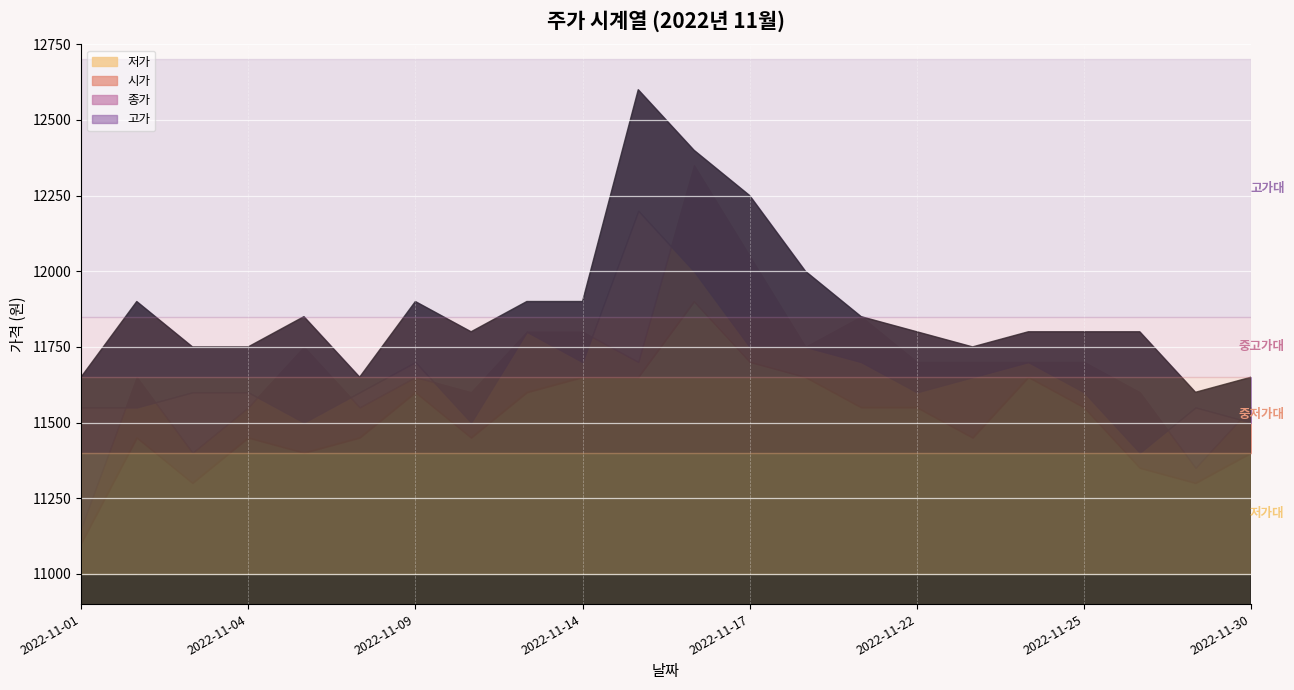

Where is the first local minimum for 종가?

2022-11-07